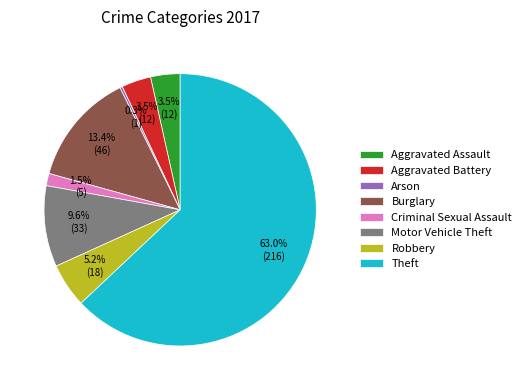

What is the smallest slice in the pie chart?

Arson